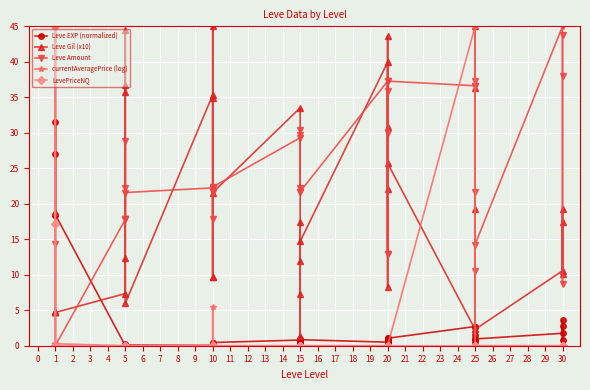

How many lines are shown in the chart?

5